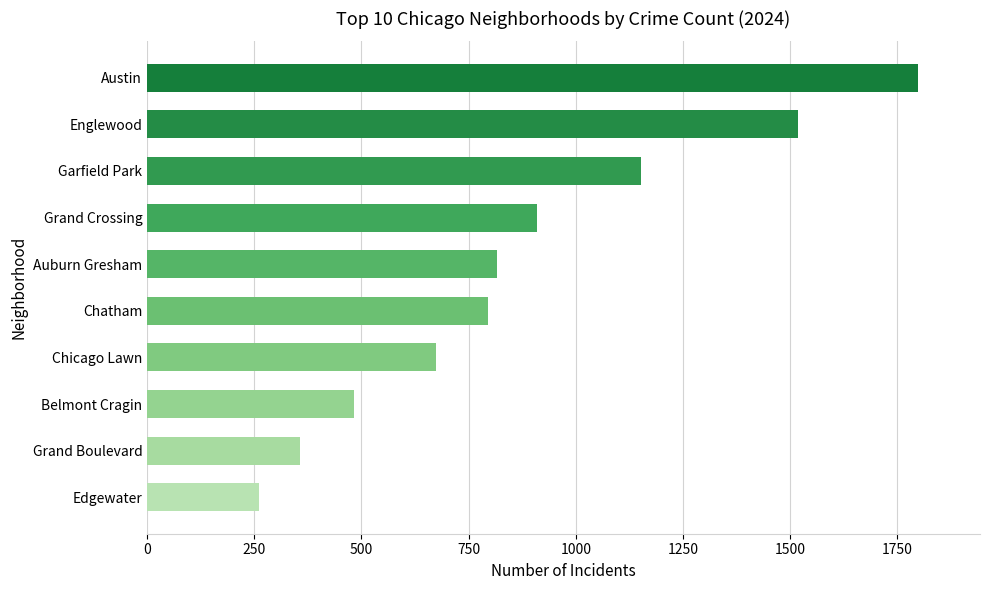

What is the sum of the values at Englewood and Chatham?

2313